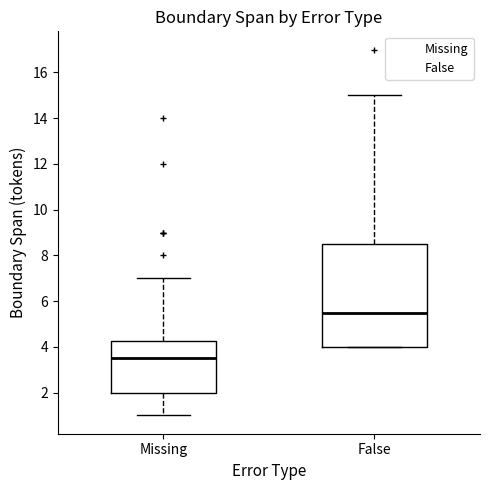

Where is the lower edge of the box for False on the y-axis? The values are not printed on the chart, so give them approximately, as read against the axis.

4.0